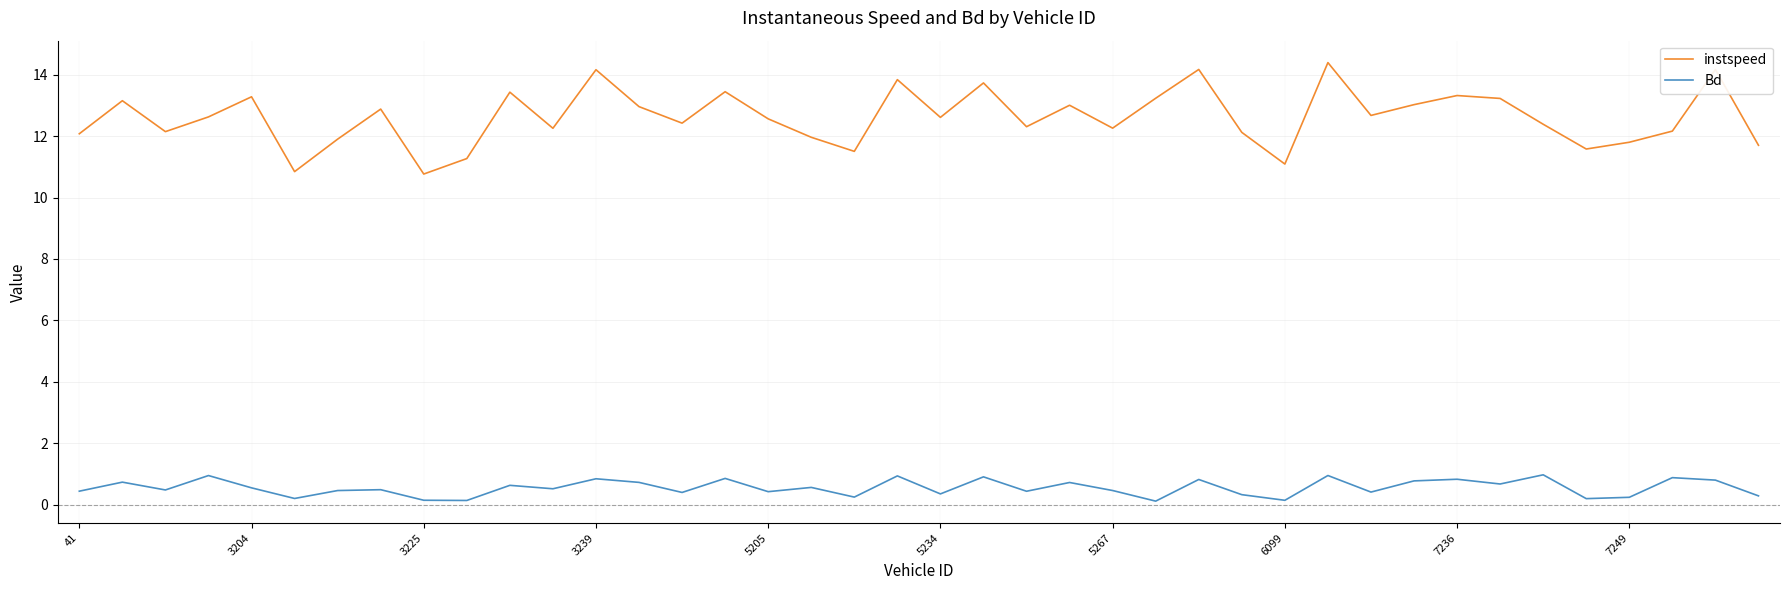

What is the greatest value displayed?

14.4